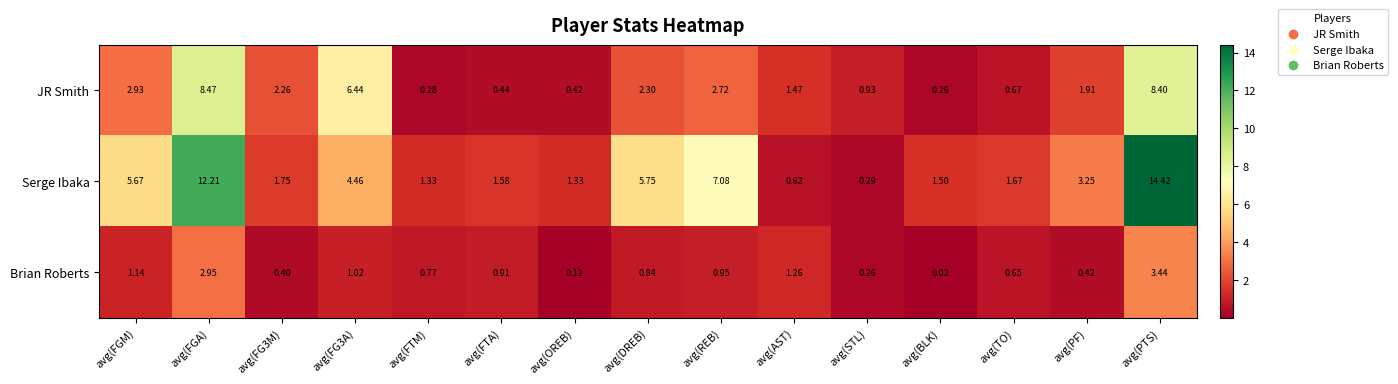

Which series changed the most between avg(FGA) and avg(STL)?

Serge Ibaka